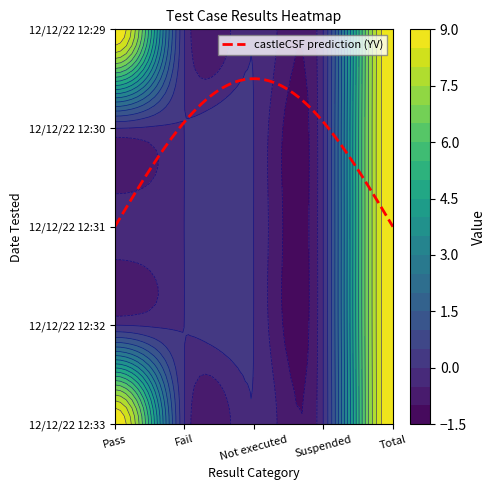

Rank the categories by Fail value from highest to lowest.

Pass, Fail, Not executed, Suspended, Total